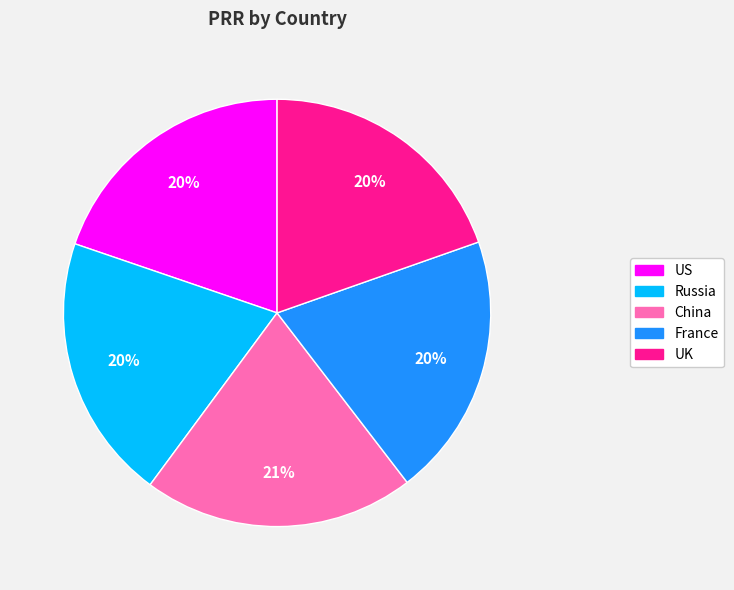

To the nearest percent, what is the difference between the largest and smallest slice percentages?

1%